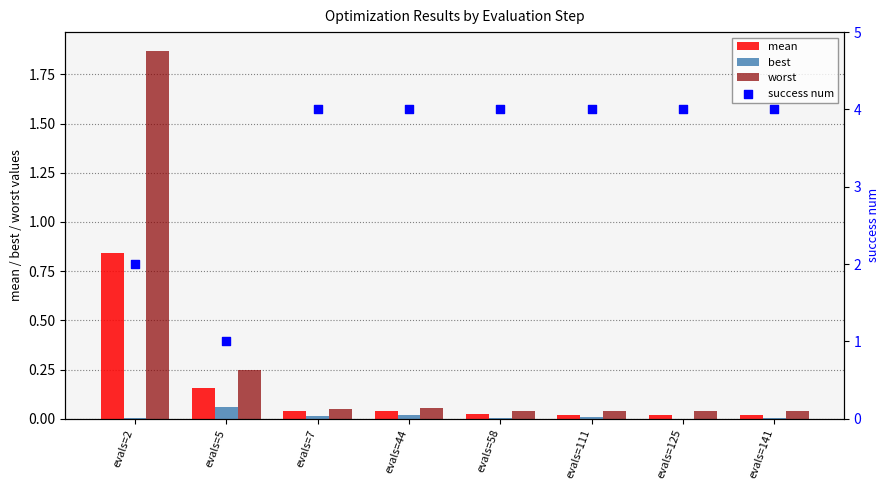

What are all the series names shown in the legend?

mean, best, worst, success num